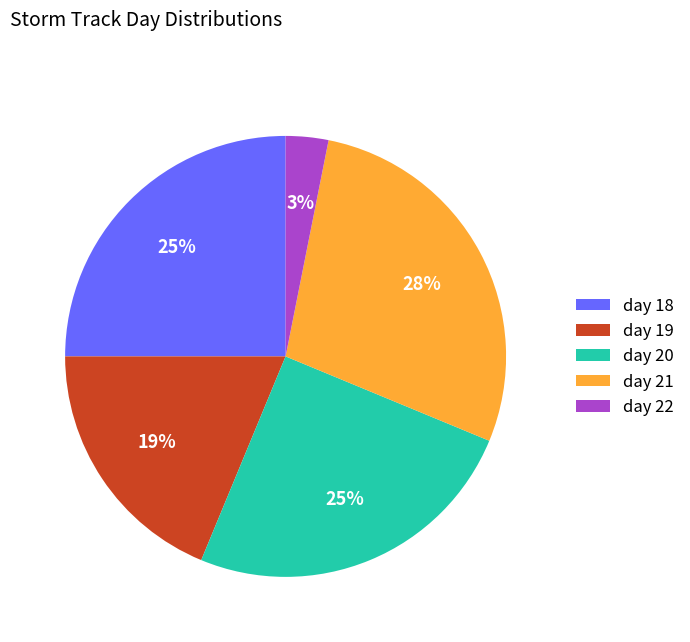

To the nearest percent, what portion does day 18 represent?

25%